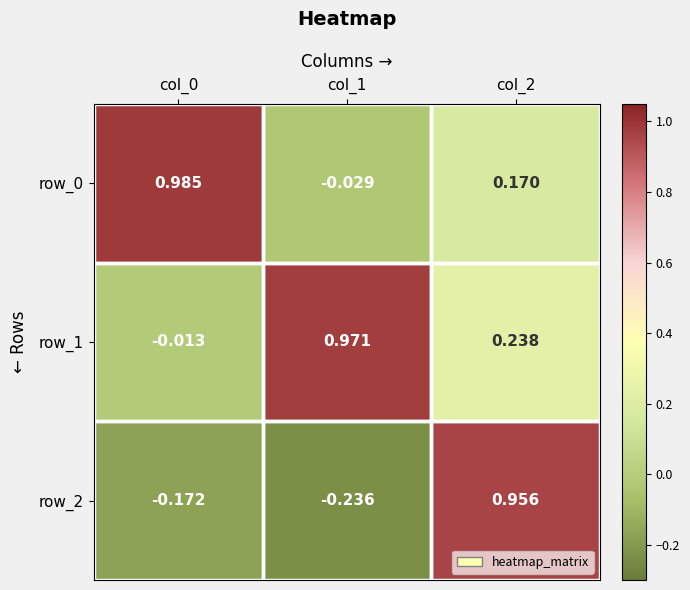

What is the sum of the row_2 values at col_2 and col_0?

0.8